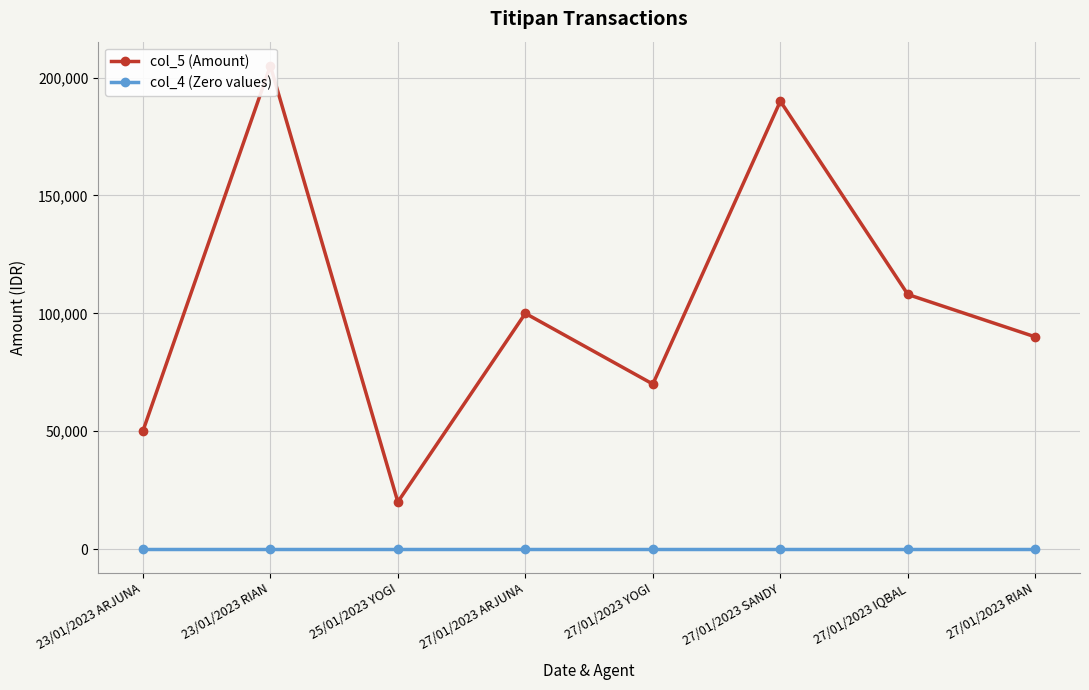

Reading left to right, extract all data points from this chart.

col_5 (Amount): 23/01/2023 ARJUNA=50000	23/01/2023 RIAN=205000	25/01/2023 YOGI=20000	27/01/2023 ARJUNA=100000	27/01/2023 YOGI=70000	27/01/2023 SANDY=190000	27/01/2023 IQBAL=108000	27/01/2023 RIAN=90000
col_4 (Zero values): 23/01/2023 ARJUNA=0	23/01/2023 RIAN=0	25/01/2023 YOGI=0	27/01/2023 ARJUNA=0	27/01/2023 YOGI=0	27/01/2023 SANDY=0	27/01/2023 IQBAL=0	27/01/2023 RIAN=0